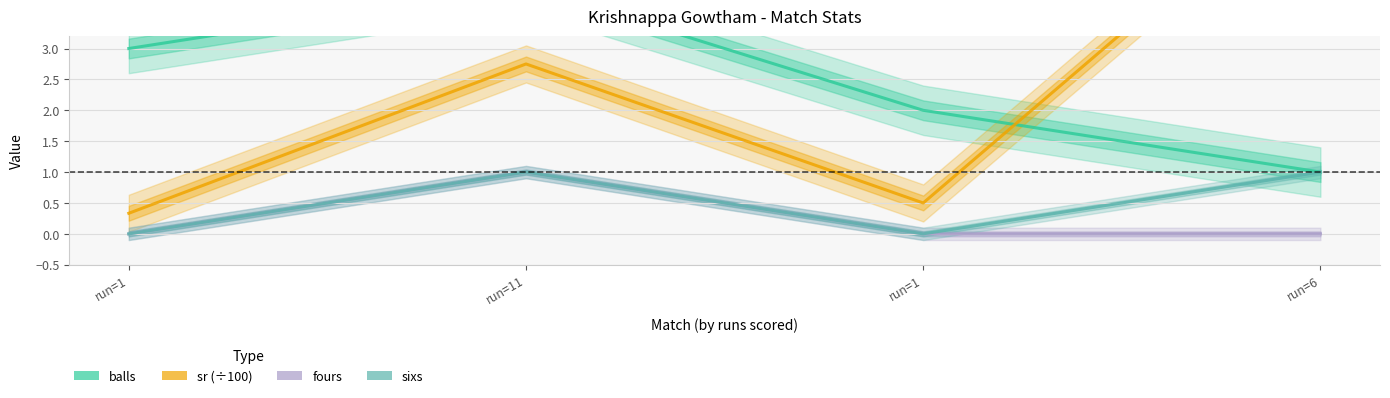

Between run=1 and run=6, which series saw the biggest shift?

sr (÷100)